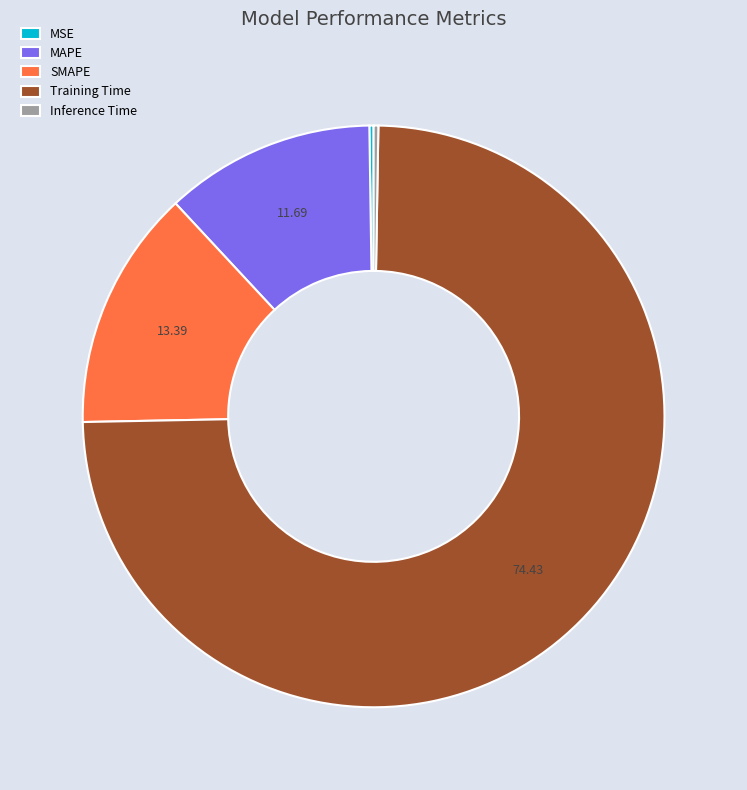

Do MAPE and SMAPE together represent more than half of the pie?

No